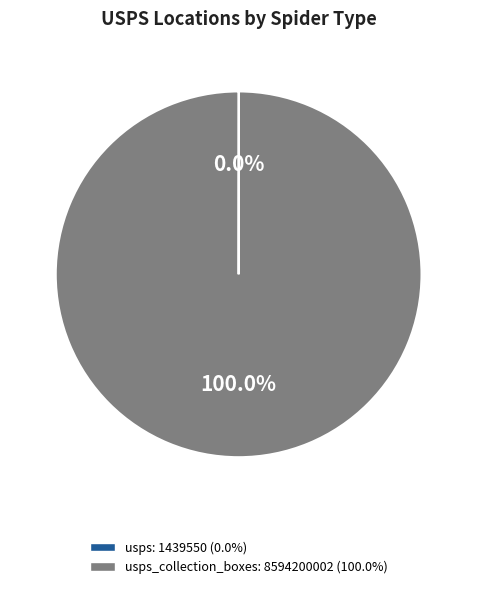

Does any single category account for the majority?

Yes